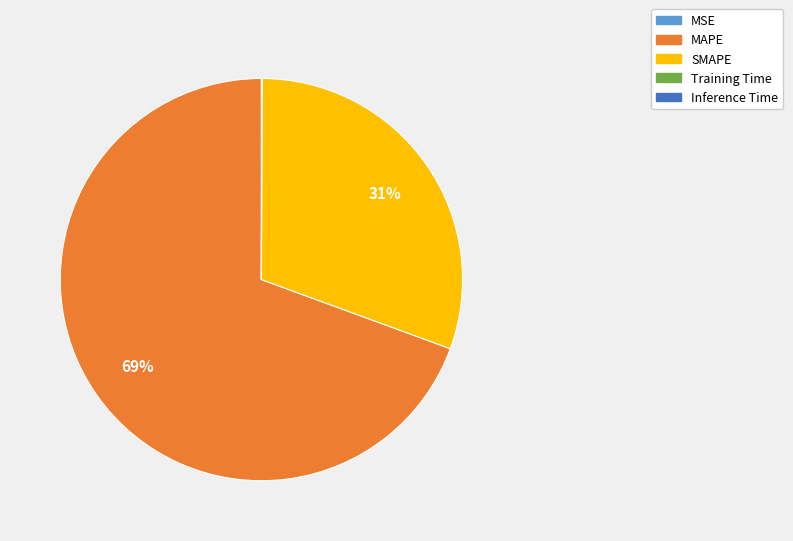

What is the ratio of the value at SMAPE to the value at MAPE?

0.4